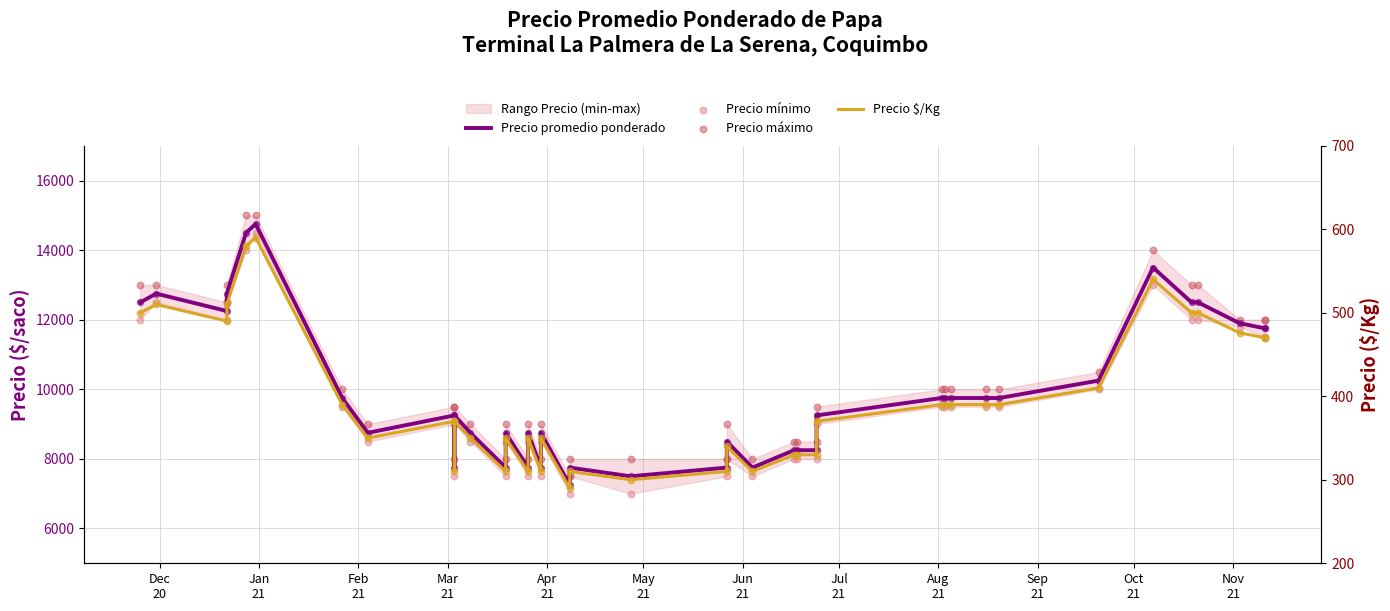

Which series contains the lowest Y value?

Precio $/Kg